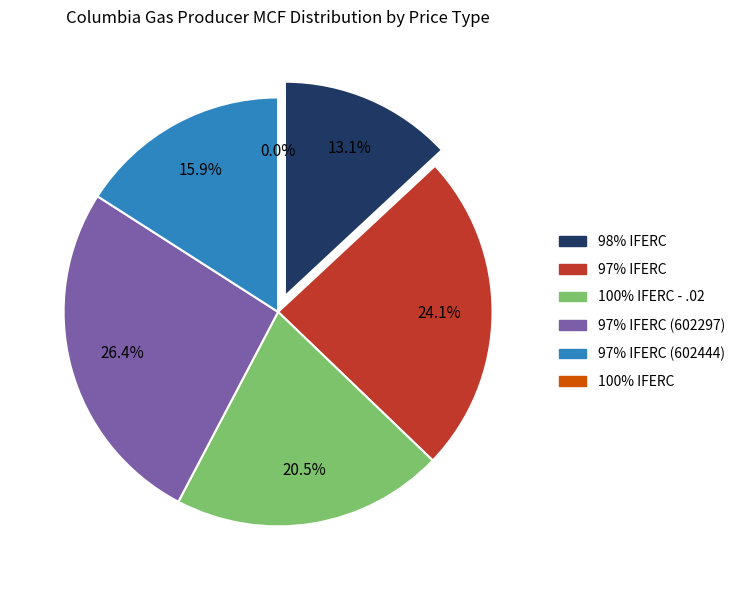

To the nearest percent, what is the difference between the 97% IFERC (602297) and 97% IFERC slice percentages?

2%